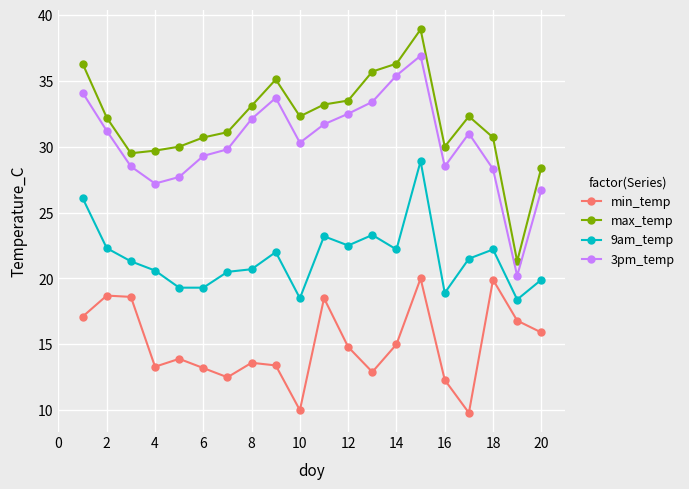

True or false: 9am_temp and min_temp cross at least once.

False